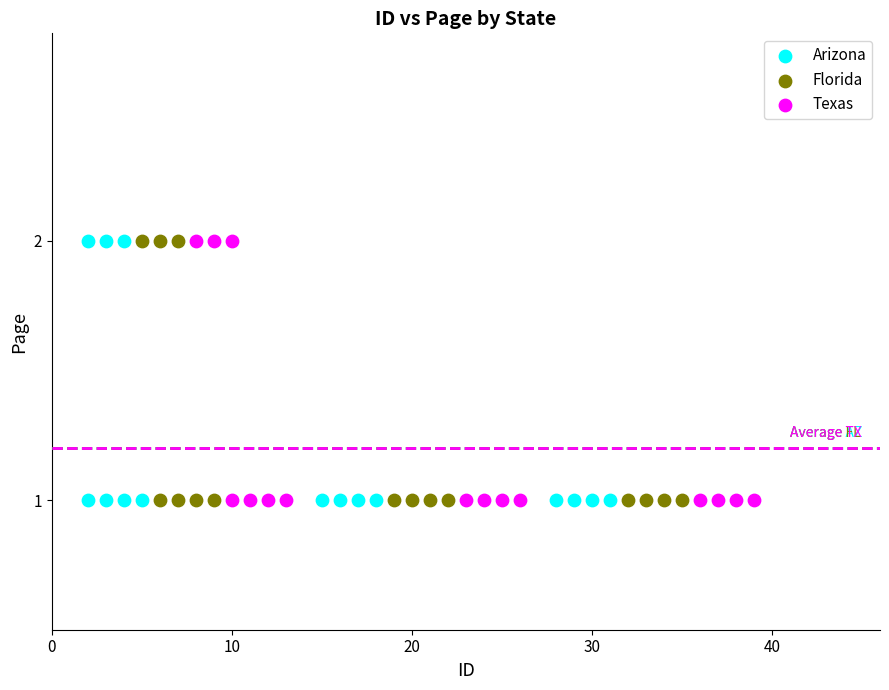

What are all the series names shown in the legend?

Arizona, Florida, Texas